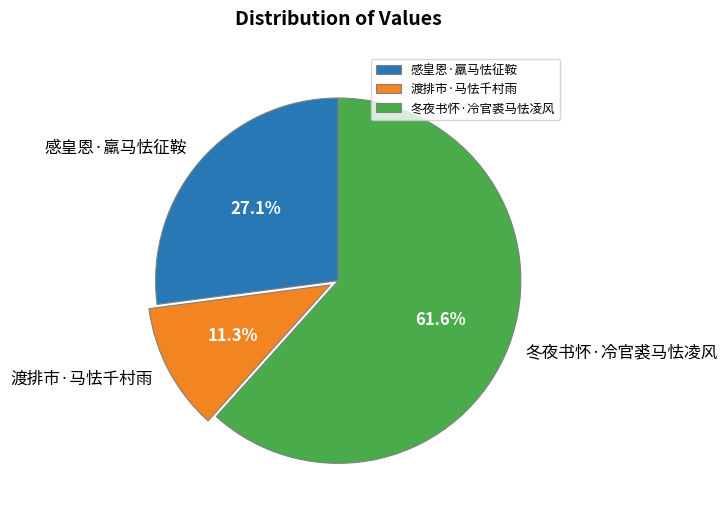

To the nearest percent, what percentage of the pie is 渡排市·马怯千村雨?

11%